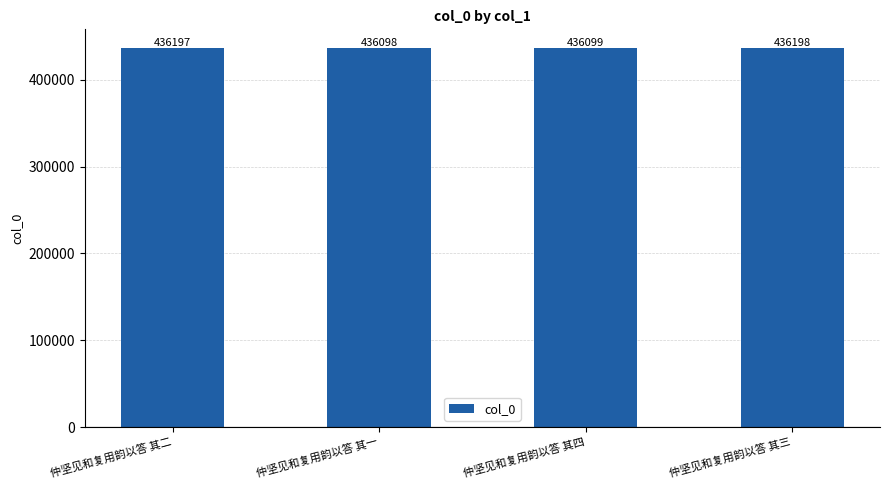

What is the difference between the maximum and minimum values?

100